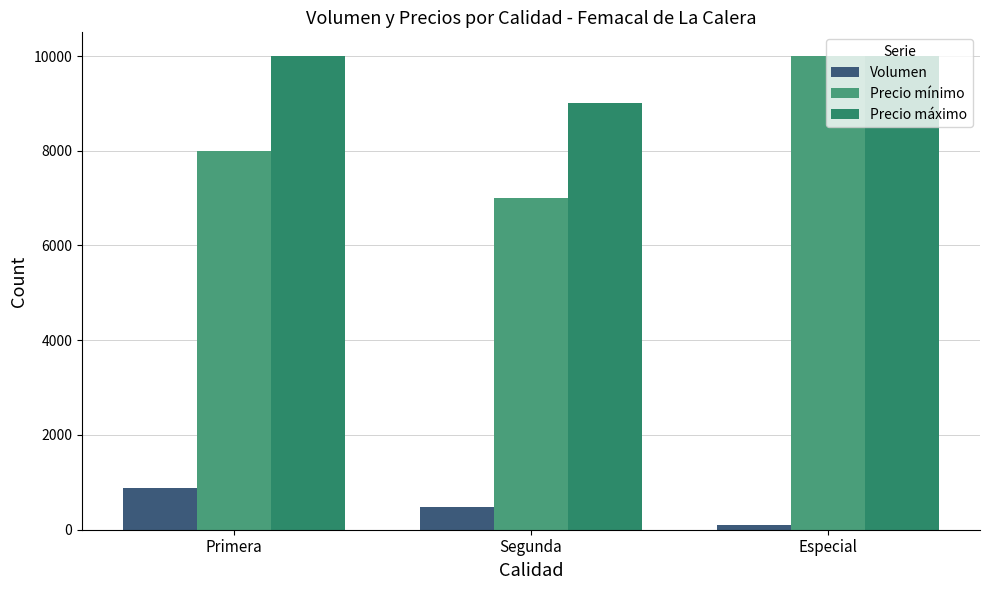

At how many categories does at least one series exceed 9540?

2